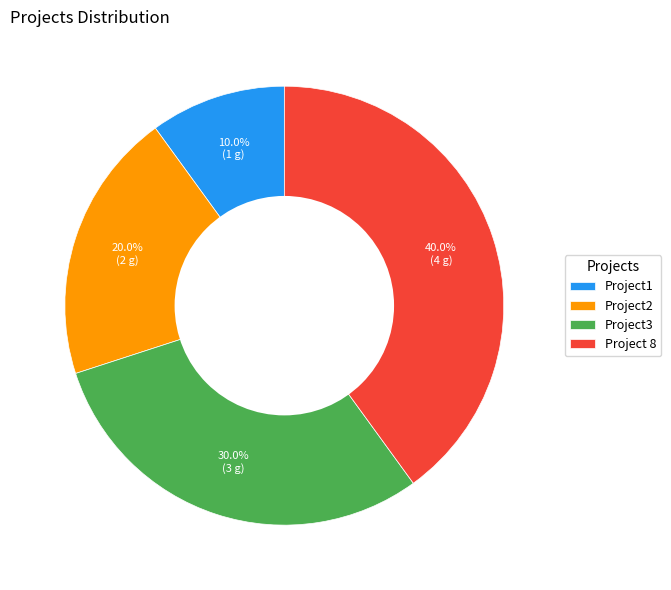

What is the smallest slice in the pie chart?

Project1